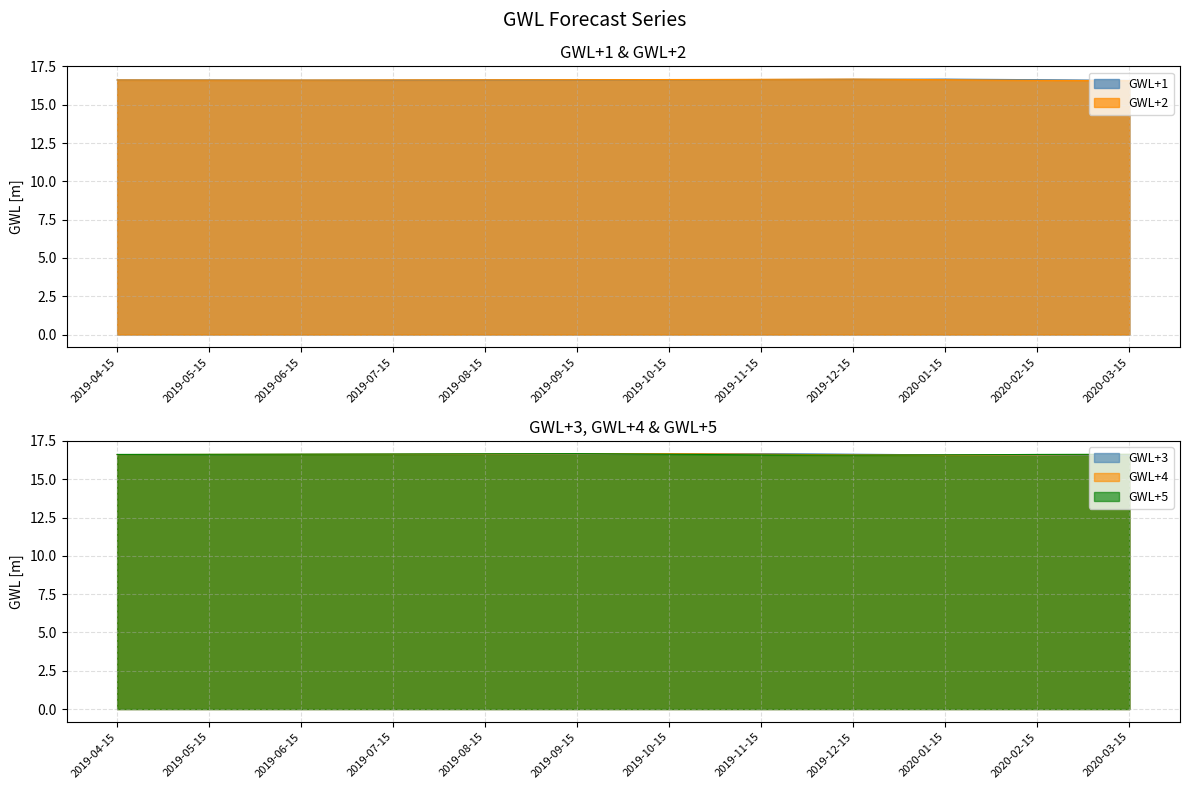

True or false: GWL+3 and GWL+1 intersect in this chart.

True